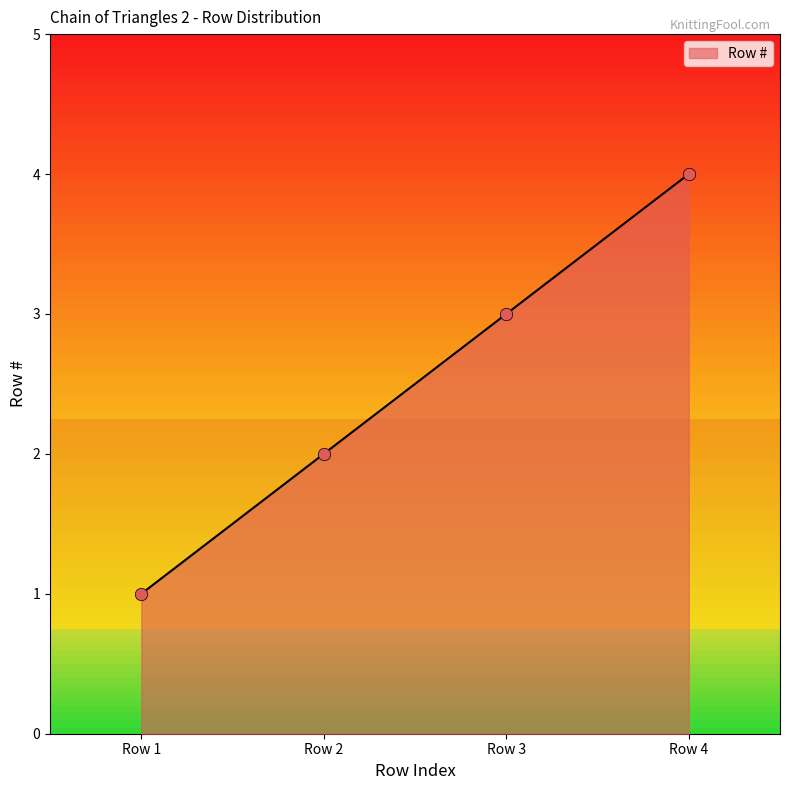

What is the change in value from Row 1 to Row 3?

+2